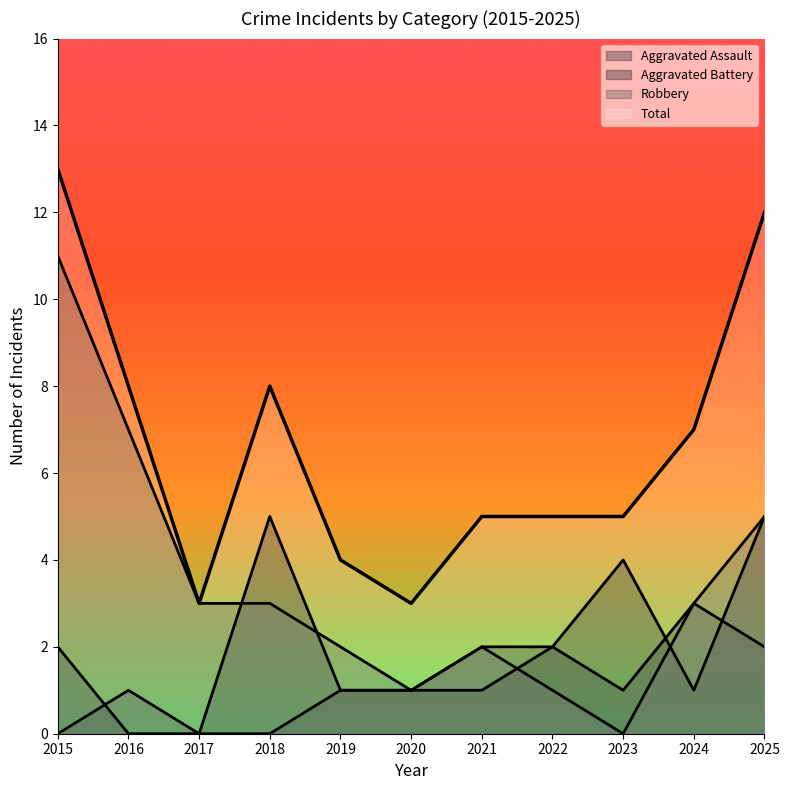

What is the value of the Robbery point at the 8th from the left?

1